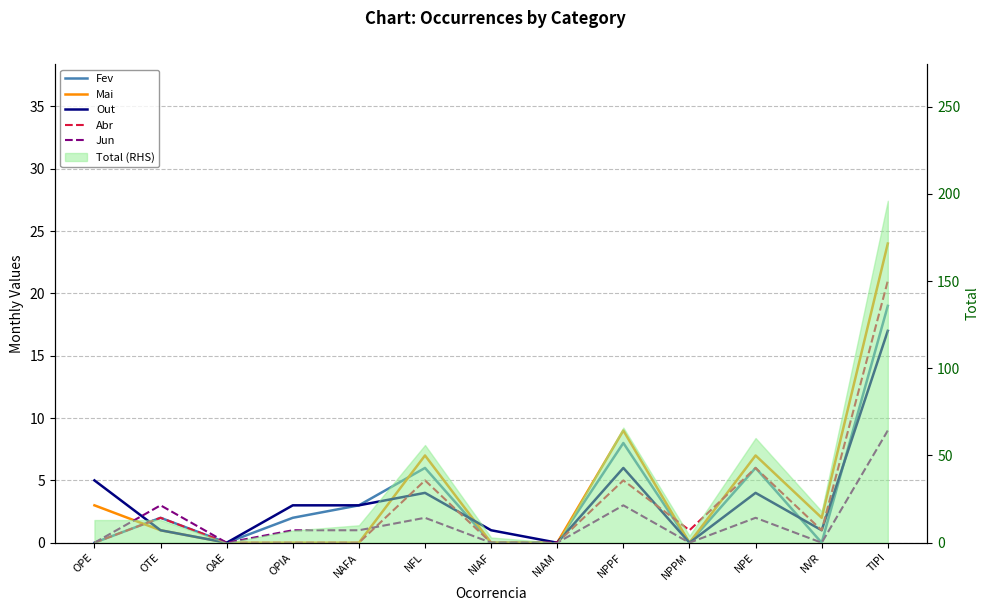

Reading right to left, what are all the values shown in this chart?

Fev: 19	0	6	0	8	0	0	6	3	2	0	2	0
Mai: 24	2	7	0	9	0	0	7	0	0	0	1	3
Out: 17	1	4	0	6	0	1	4	3	3	0	1	5
Abr: 21	1	6	1	5	0	0	5	0	0	0	2	0
Jun: 9	0	2	0	3	0	0	2	1	1	0	3	0